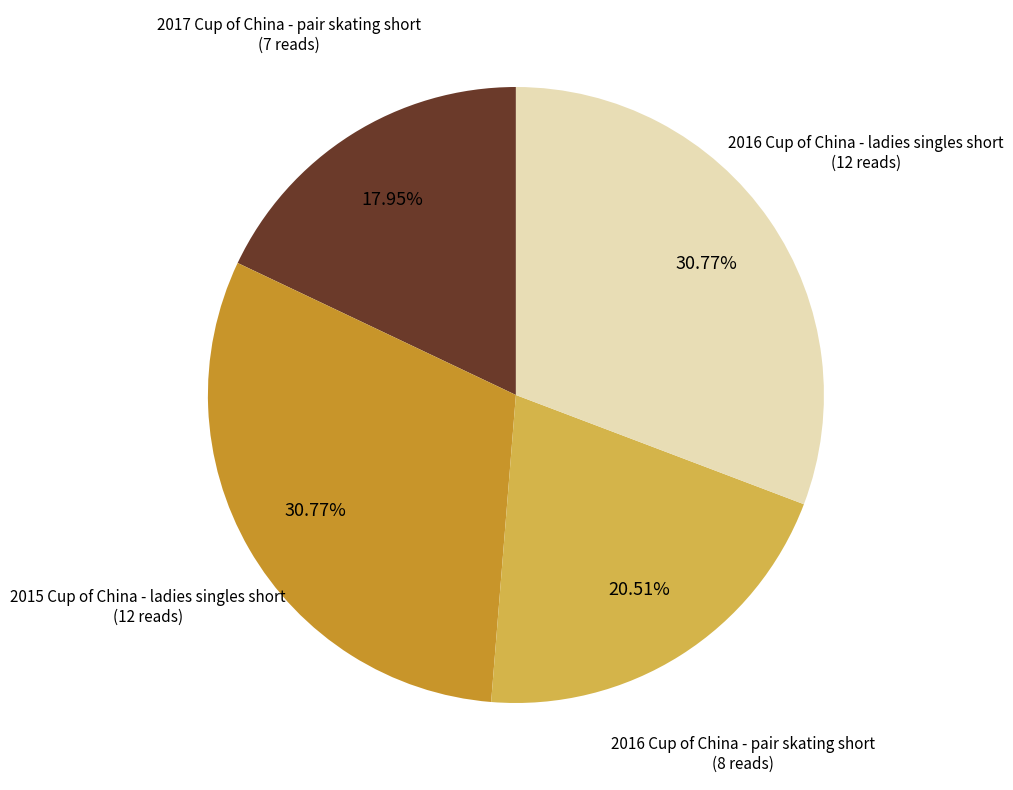

Is there a majority slice in this chart?

No